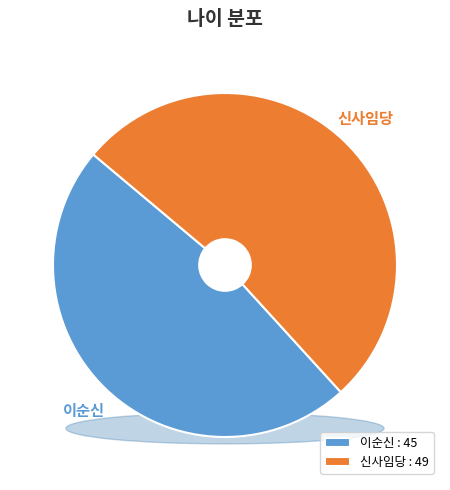

To the nearest percent, what is the difference between the 신사임당 and 이순신 slice percentages?

4%